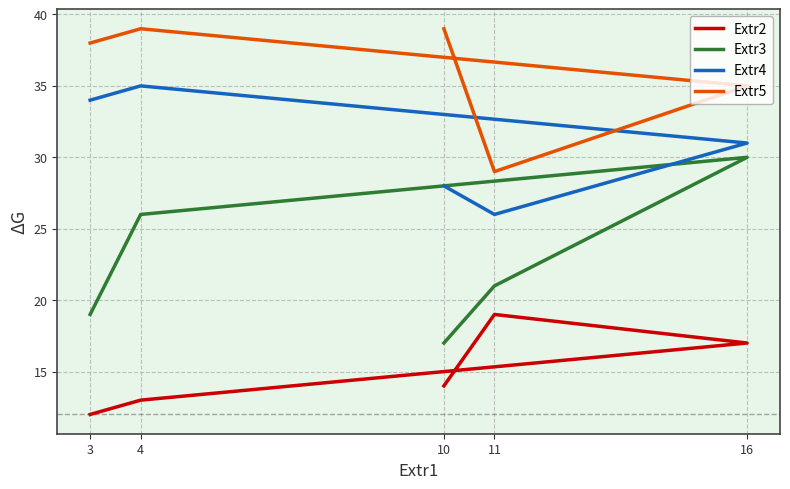

What are all the series names shown in the legend?

Extr2, Extr3, Extr4, Extr5